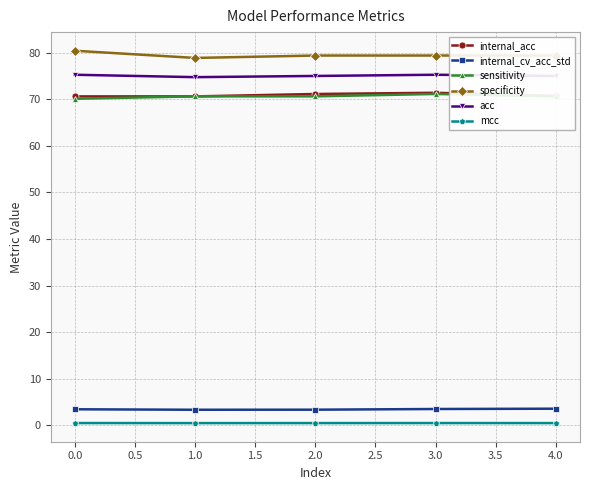

What is the minimum value for internal_cv_acc_std?

3.4